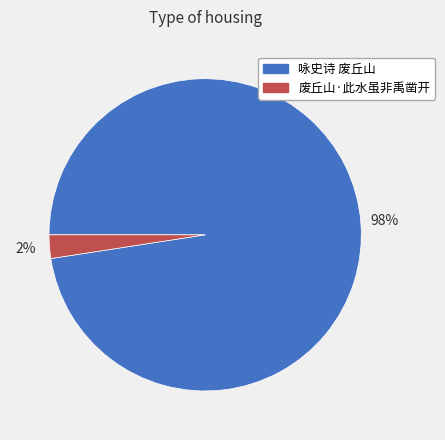

To the nearest percent, what portion does 废丘山·此水虽非禹凿开 represent?

2%